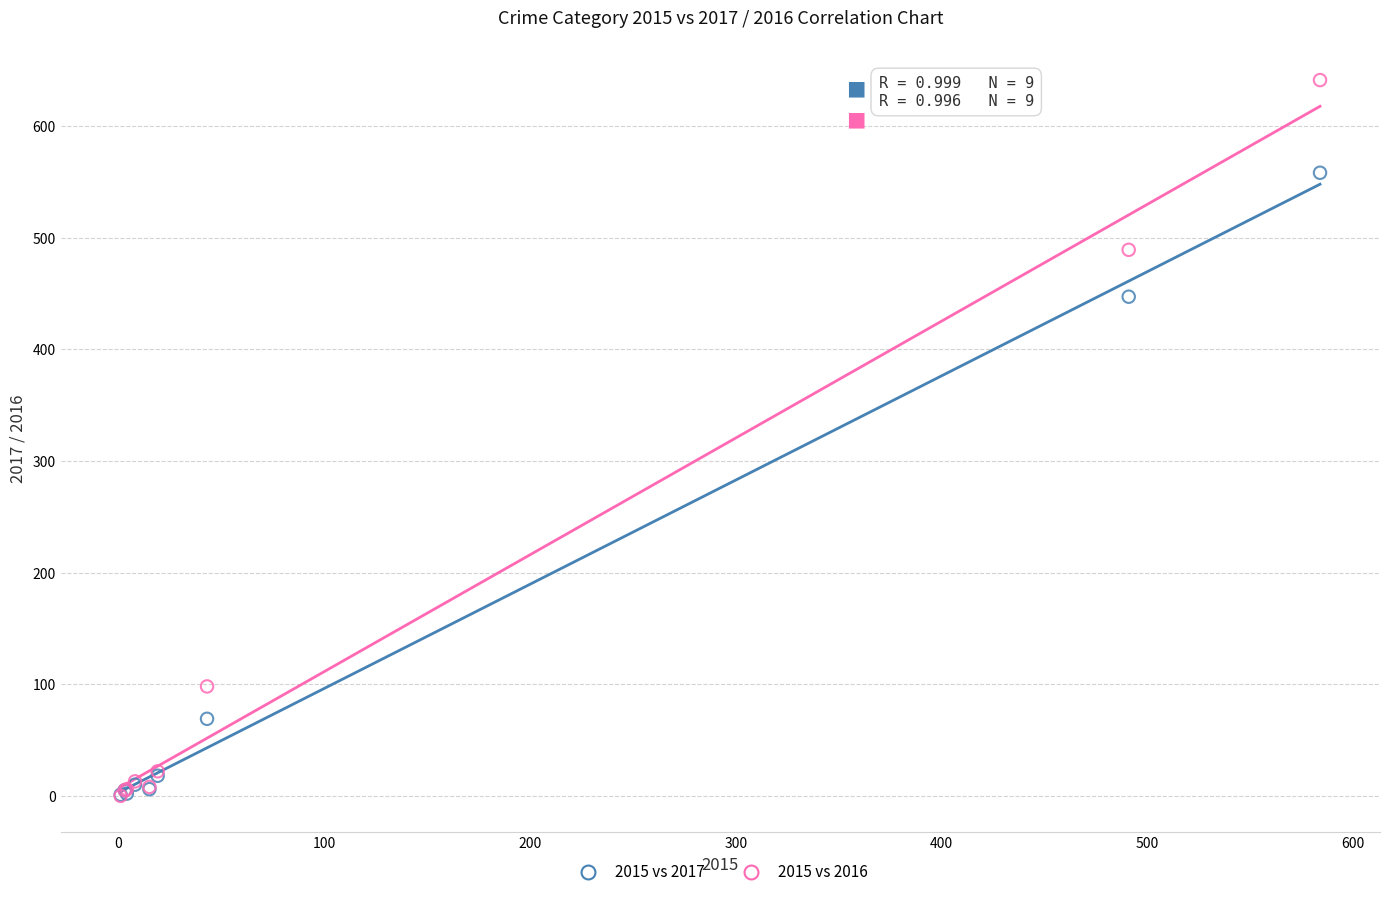

Across all series, what Y value is closest to 320?

447